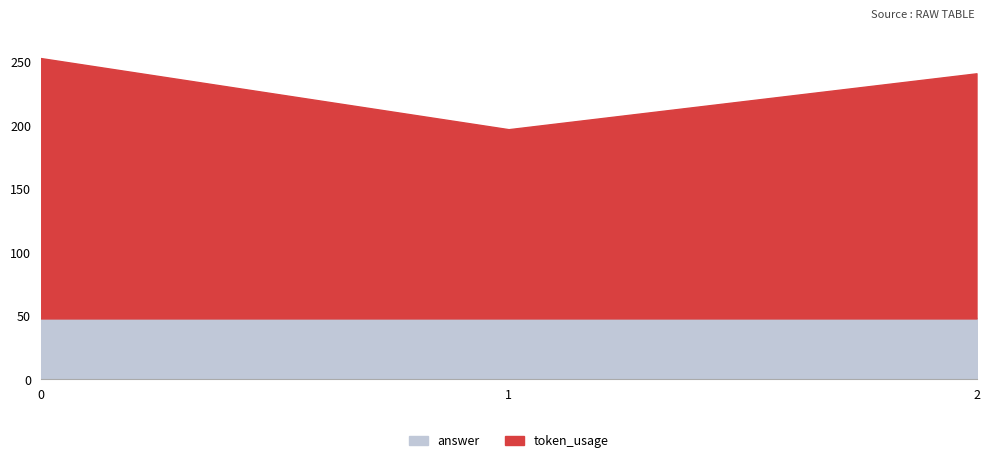

Which series has the largest range (max minus min)?

token_usage